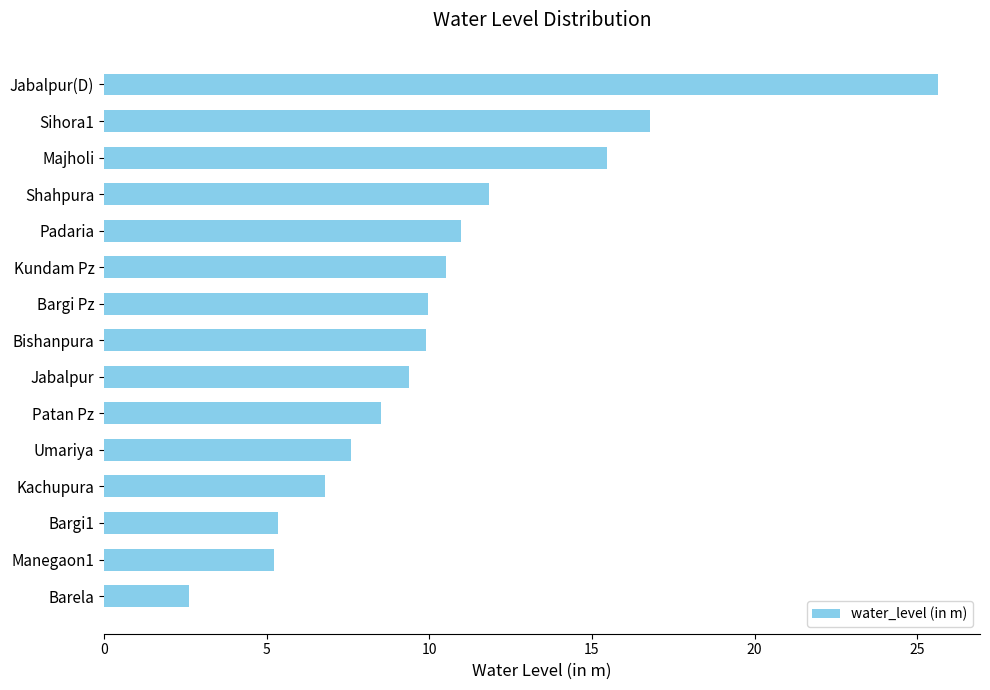

Which category has the lowest value across all series?

Barela